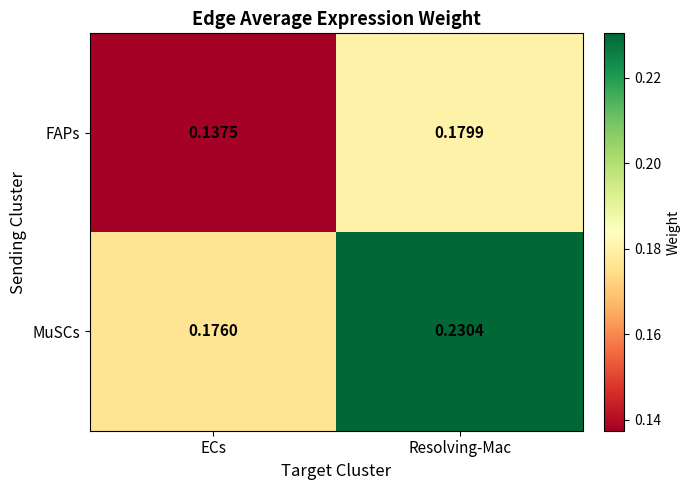

At which category does the chart reach its peak across all series?

Resolving-Mac